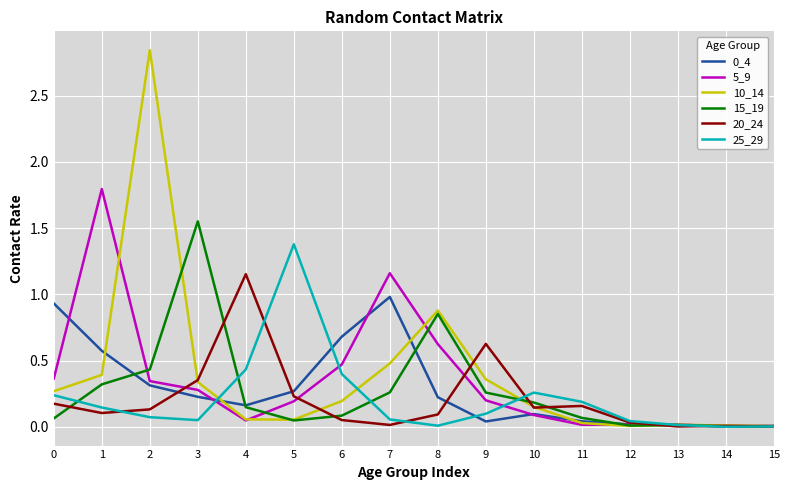

What is the sum of all 5_9 values?

5.6